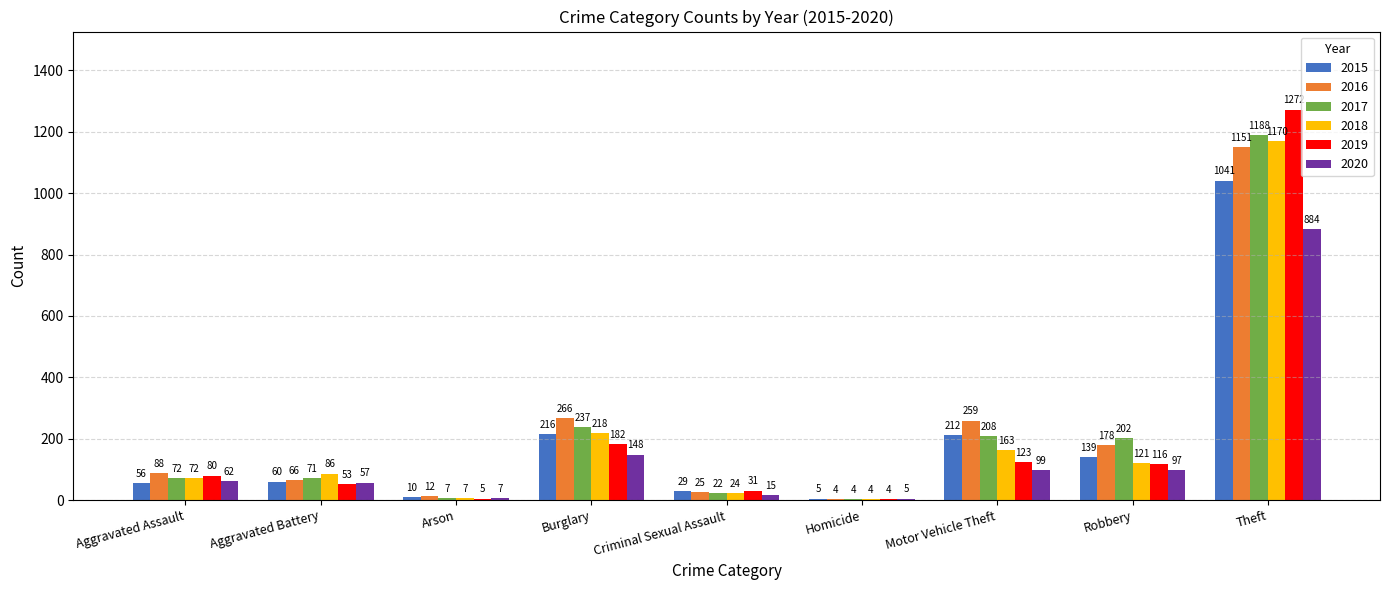

What is the sum of all 2018 values?

1865